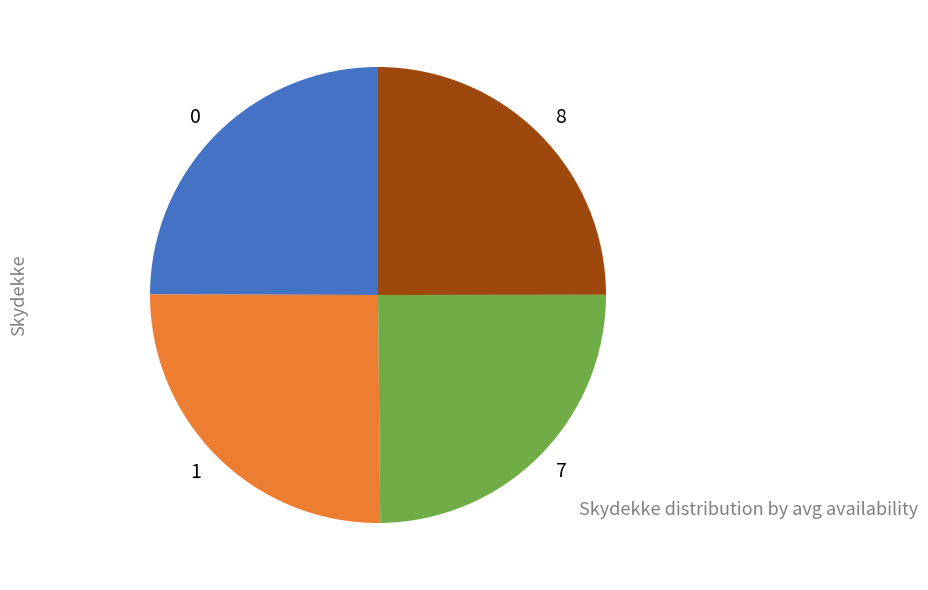

Approximately how many times larger is the value at 7 compared to 8?

1.0